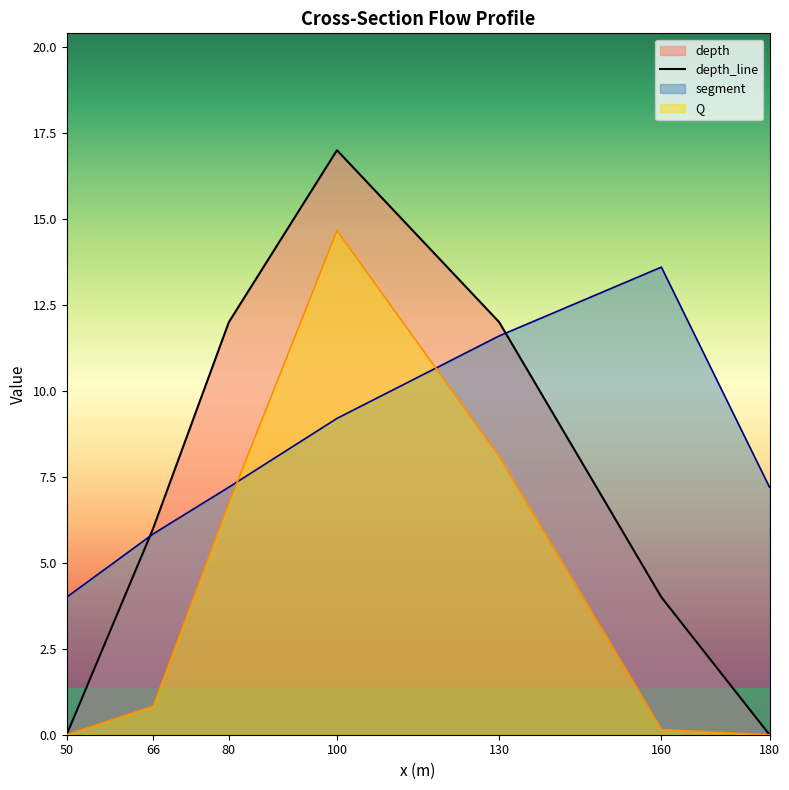

What is the sum of the values at 50 and 160?

4